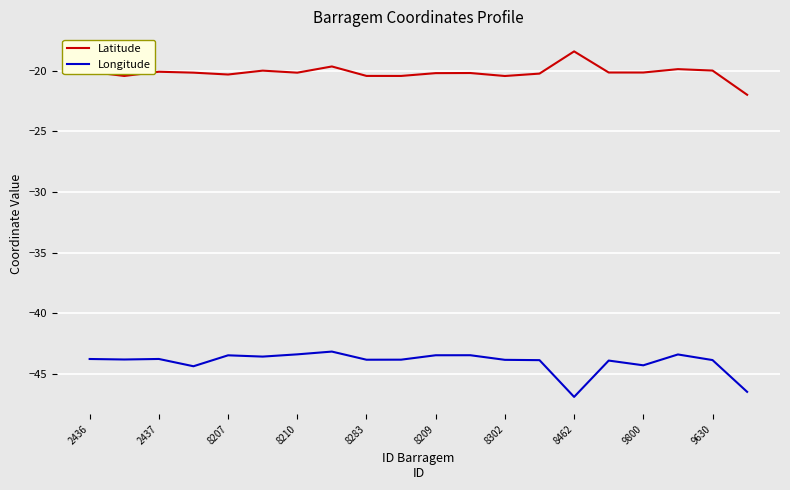

What is the smallest value displayed?

-46.9